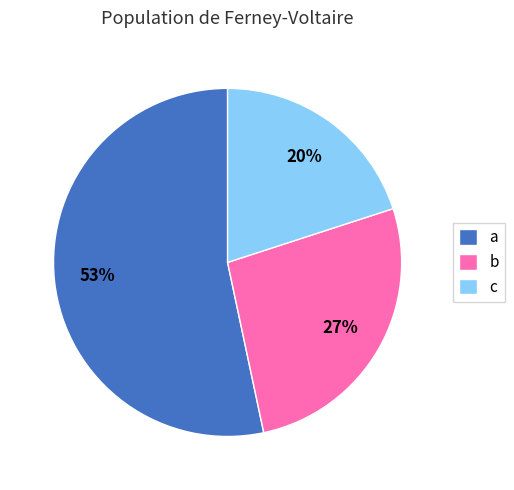

Rank the categories by value from lowest to highest.

c, b, a